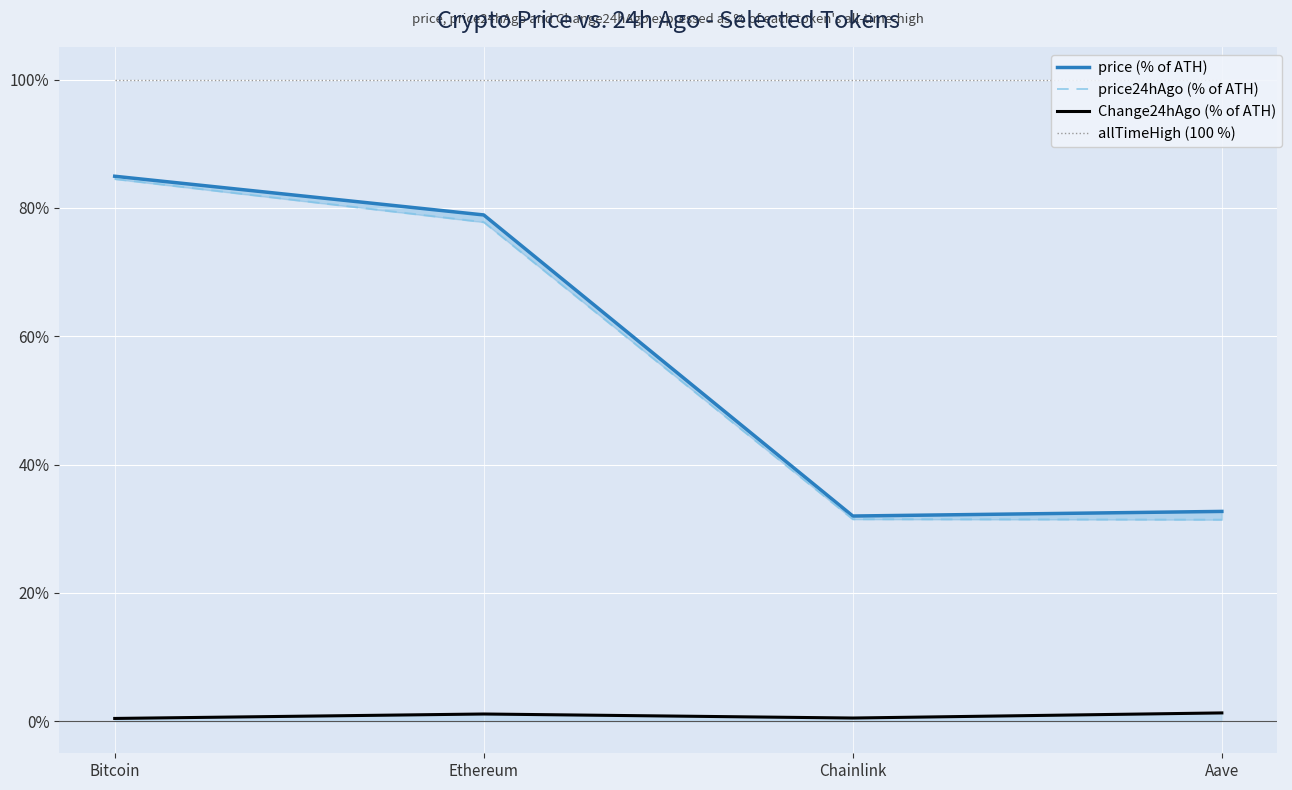

How many lines are shown in the chart?

4